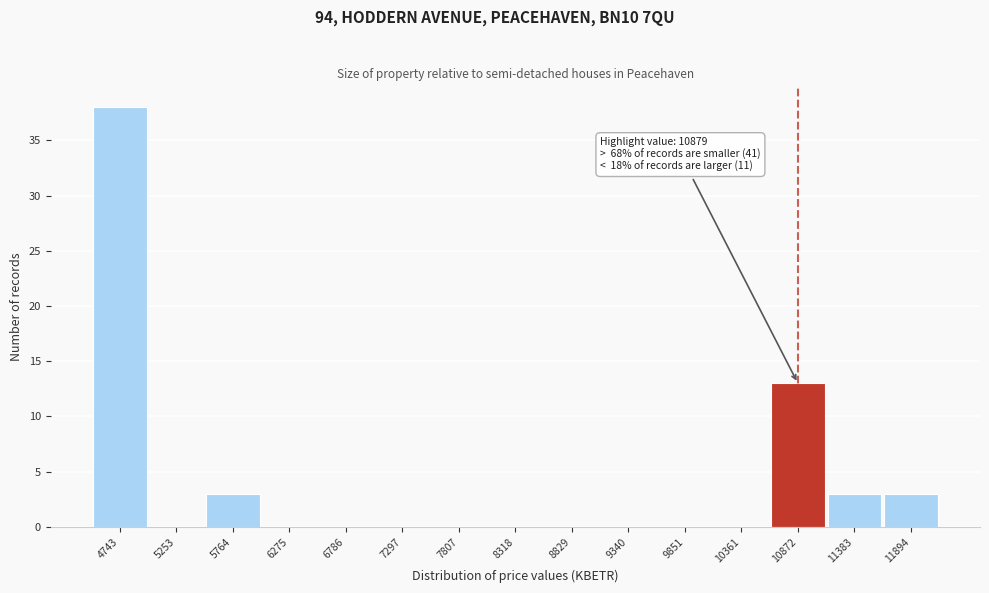

Which range on the x-axis has the tallest bar?

4500 to 5000